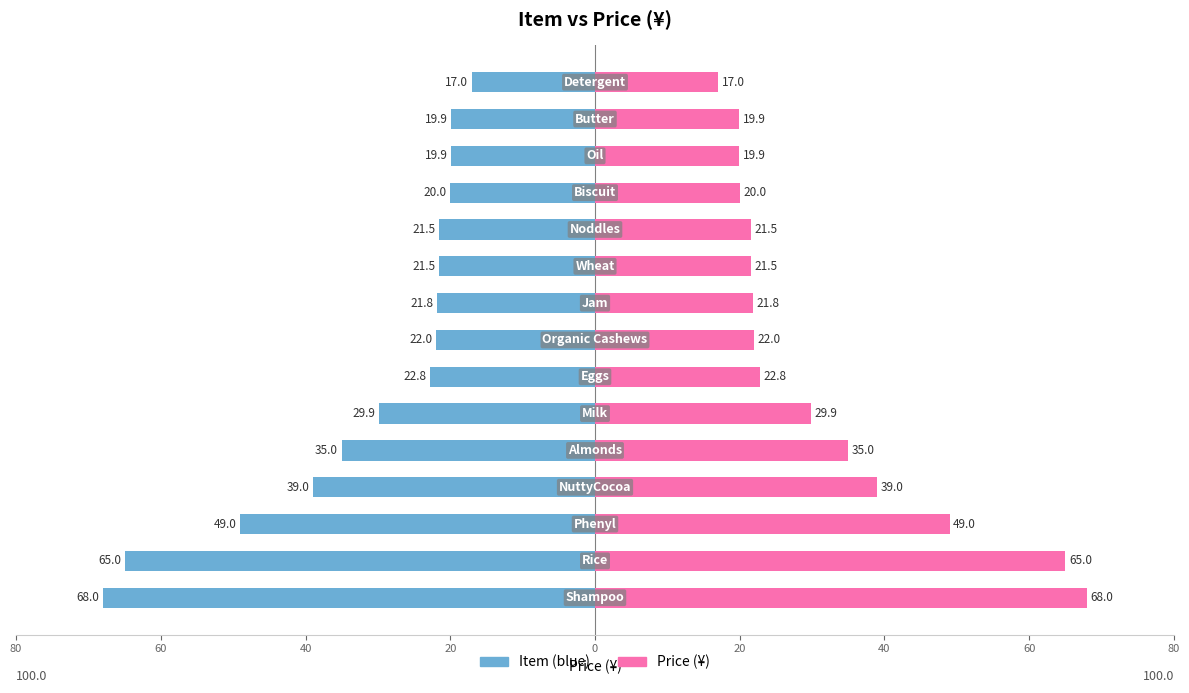

Which has a higher value, 11 or 9?

11